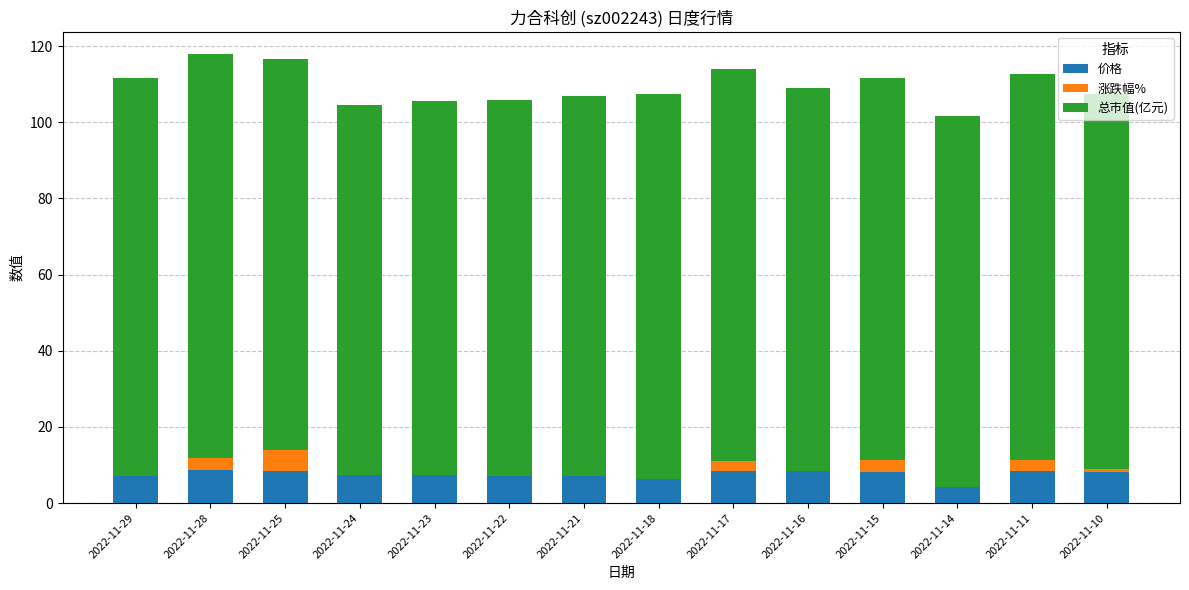

At which label is 涨跌幅% closest to 0?

2022-11-16